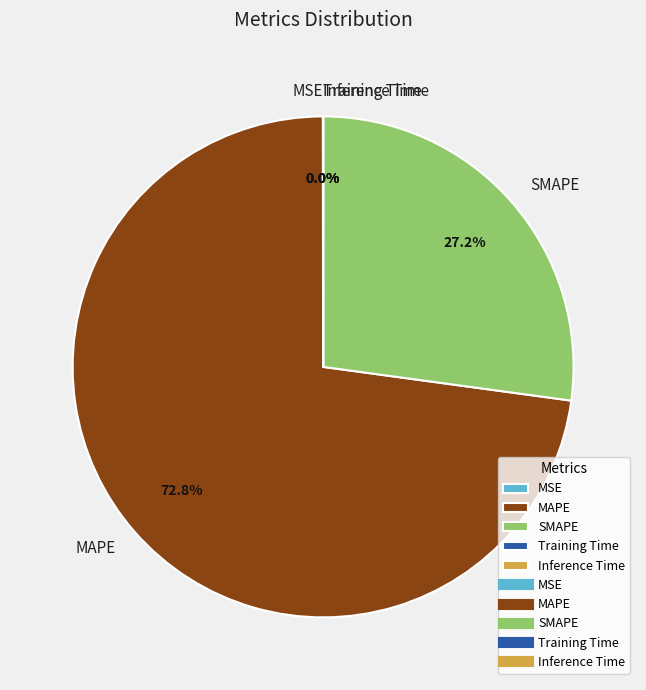

What is the ratio of the value at MAPE to the value at SMAPE?

2.7